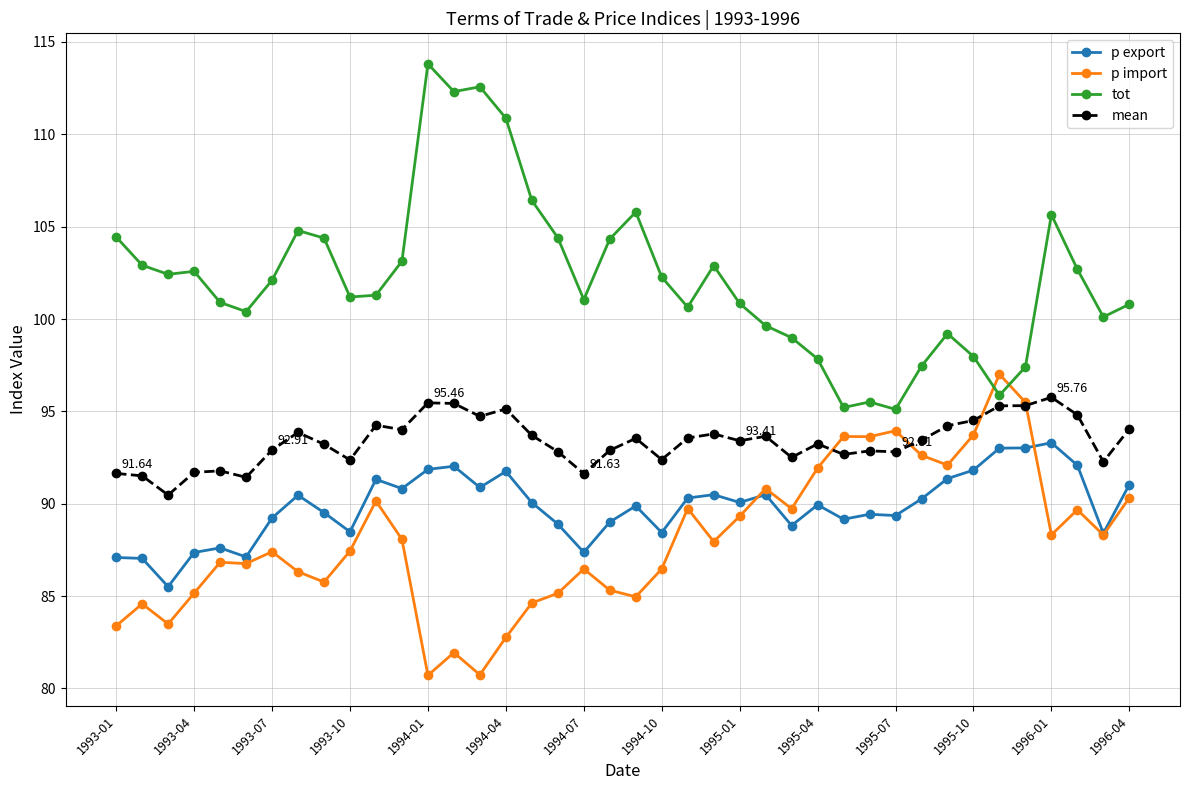

True or false: p export and mean cross at least once.

False